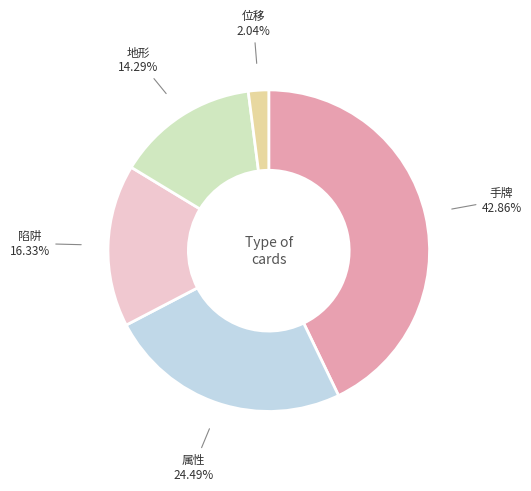

Count the number of slices in the pie.

5